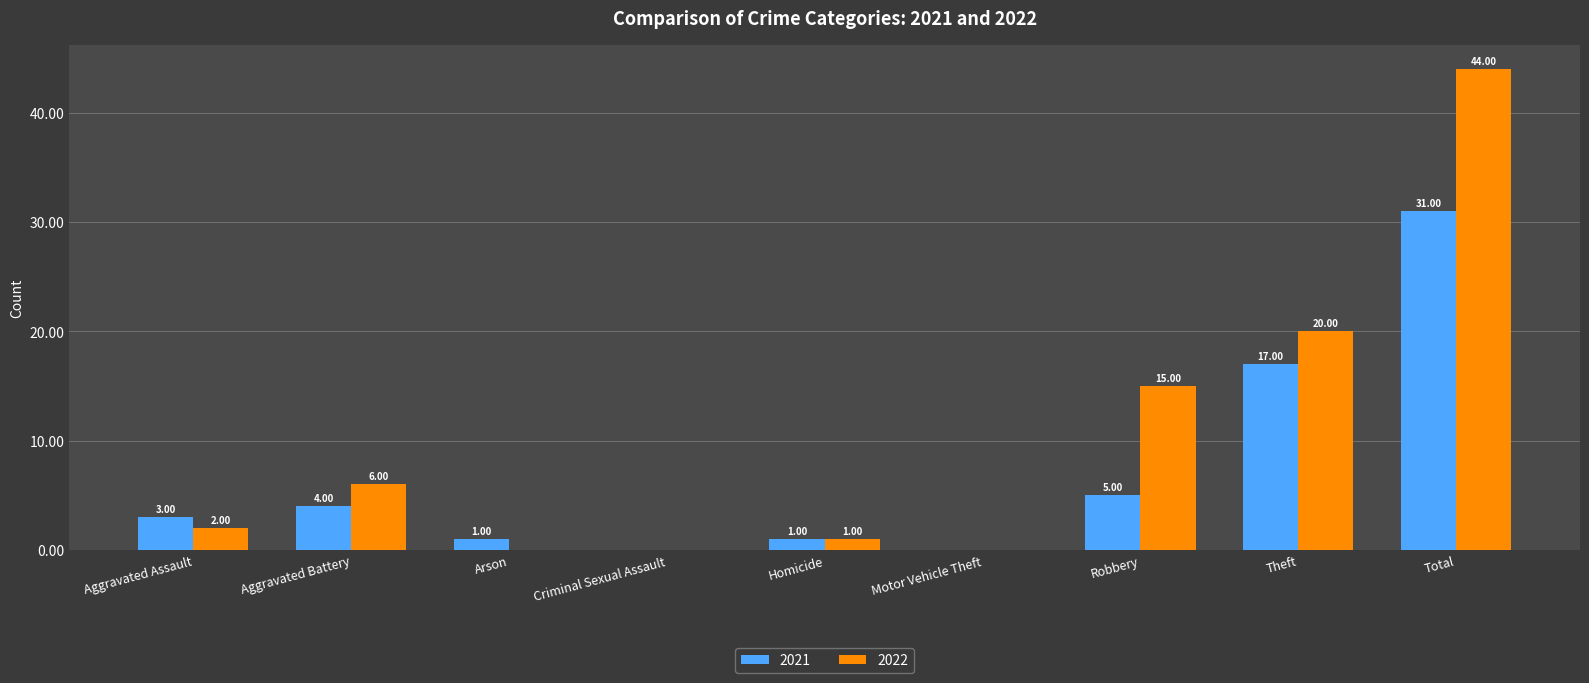

How many values in 2021 are above zero?

7